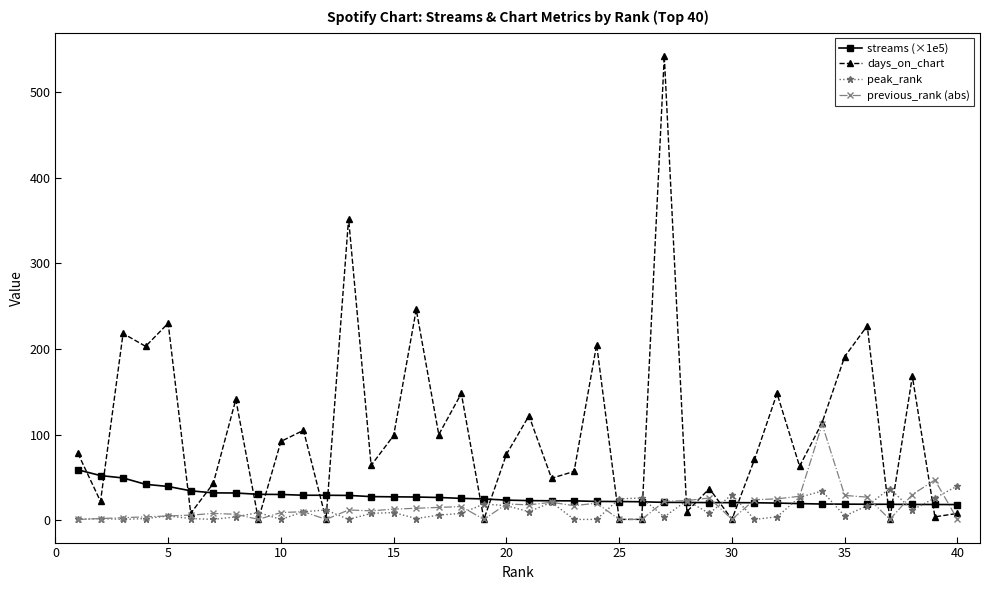

What is the difference between the maximum and minimum values in the streams (×1e5) series?

40.5